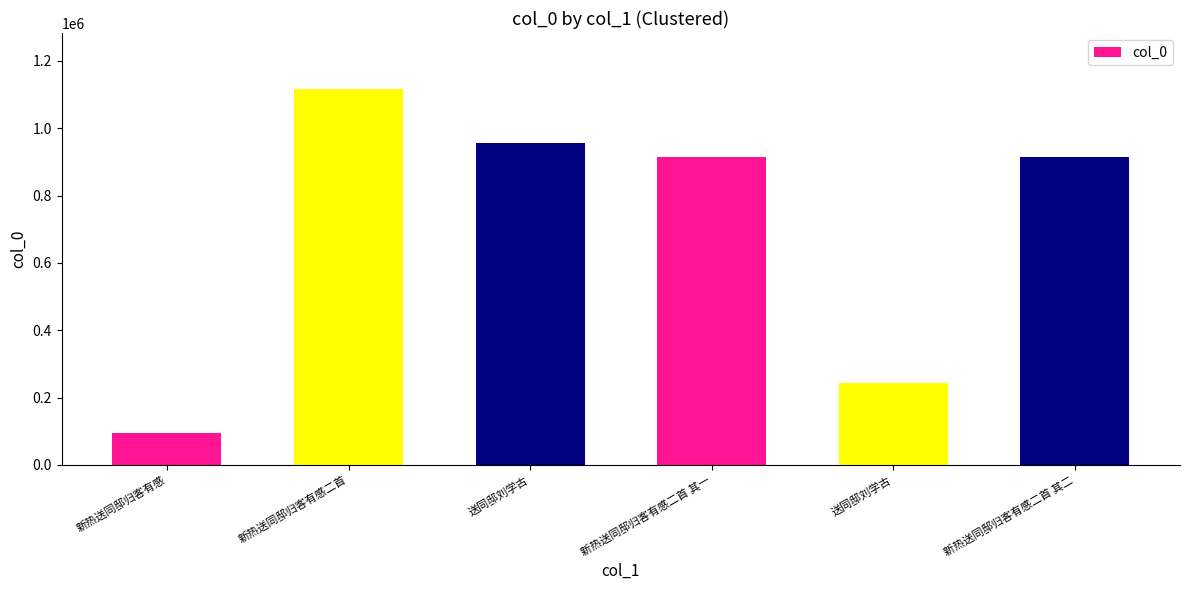

Reading right to left, extract all data points from this chart.

913729	242018	913730	954938	1115355	94840